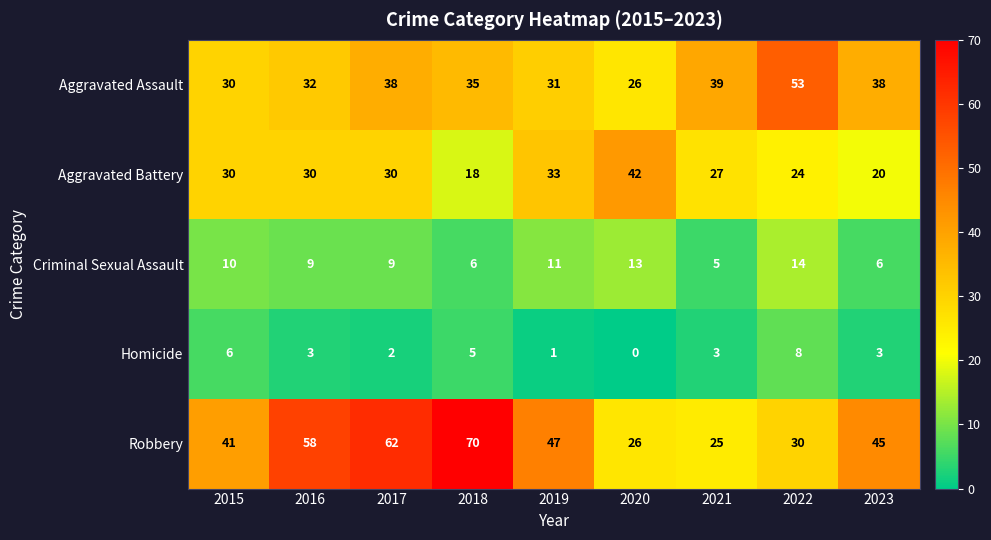

Which category has the lowest value in the Criminal Sexual Assault series?

2021